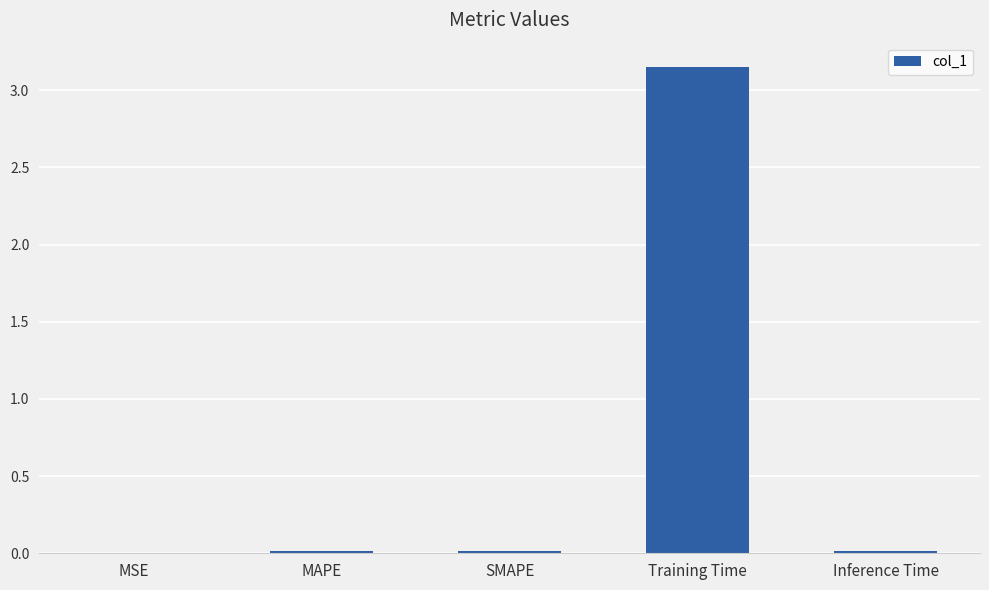

Is it true that the value at MAPE is 0.0?

True